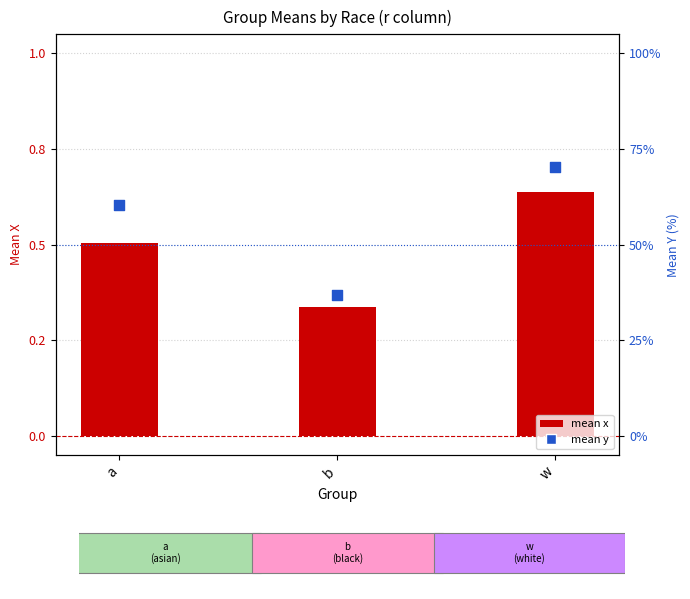

What is the total value across all series at a?

61.0